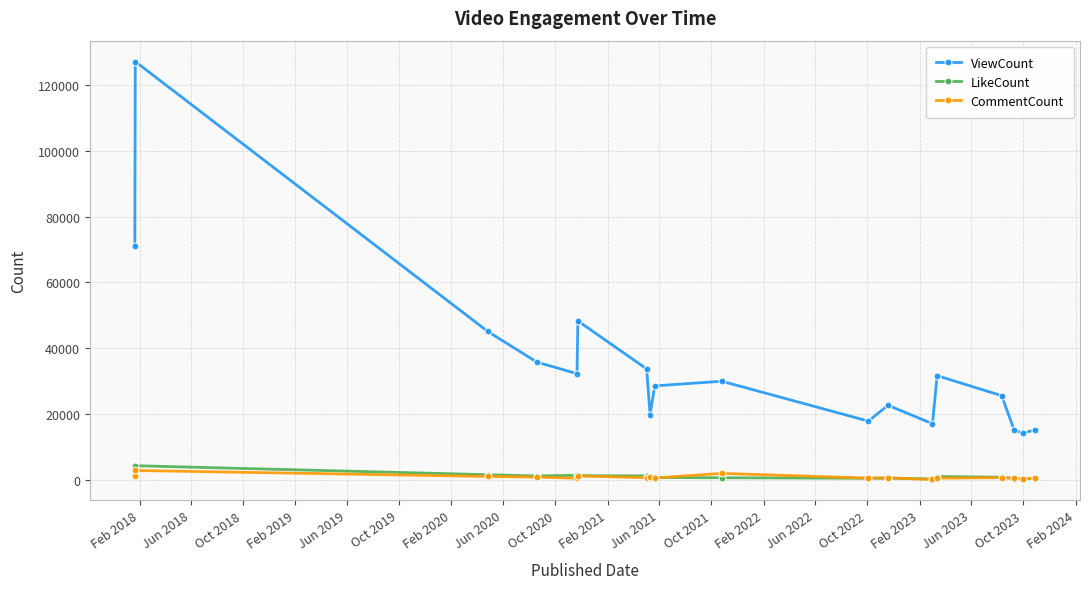

How many data points does each series have?

18